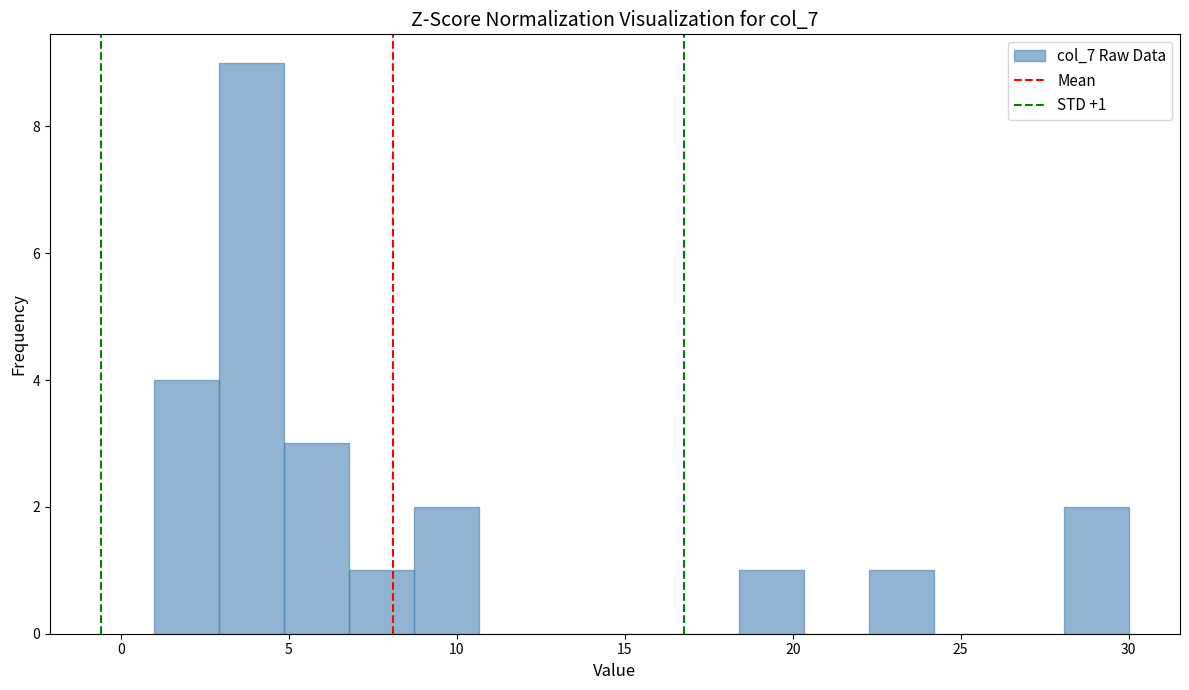

Around what value on the x-axis is the tallest bar? Give the approximate position of its centre, as read against the axis.

4.0